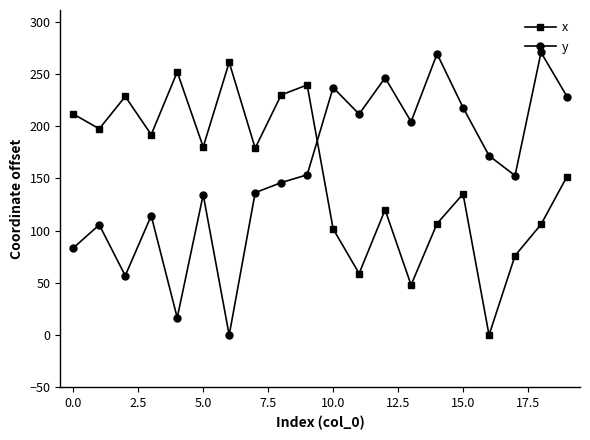

At how many categories does at least one series exceed 36?

20